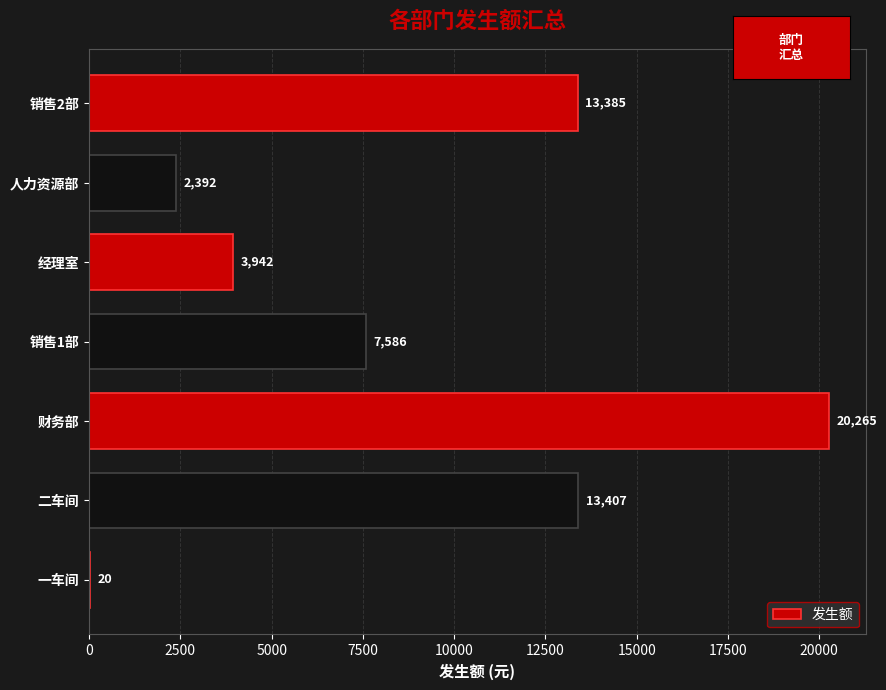

At which label is the value closest to 10142?

销售1部